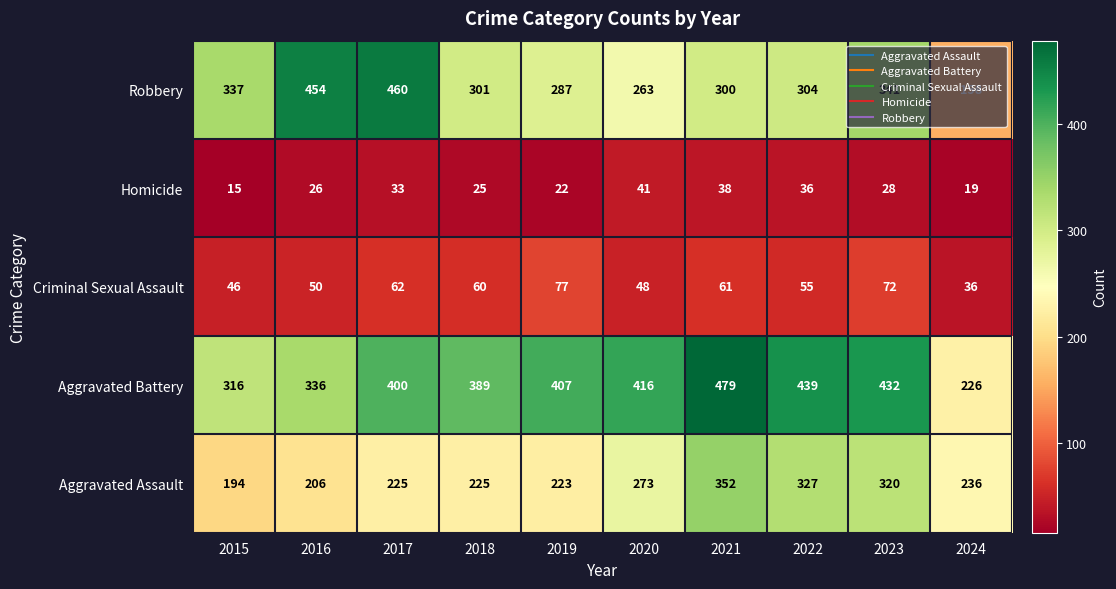

What is the difference between the Aggravated Assault values at 2015 and 2023?

126